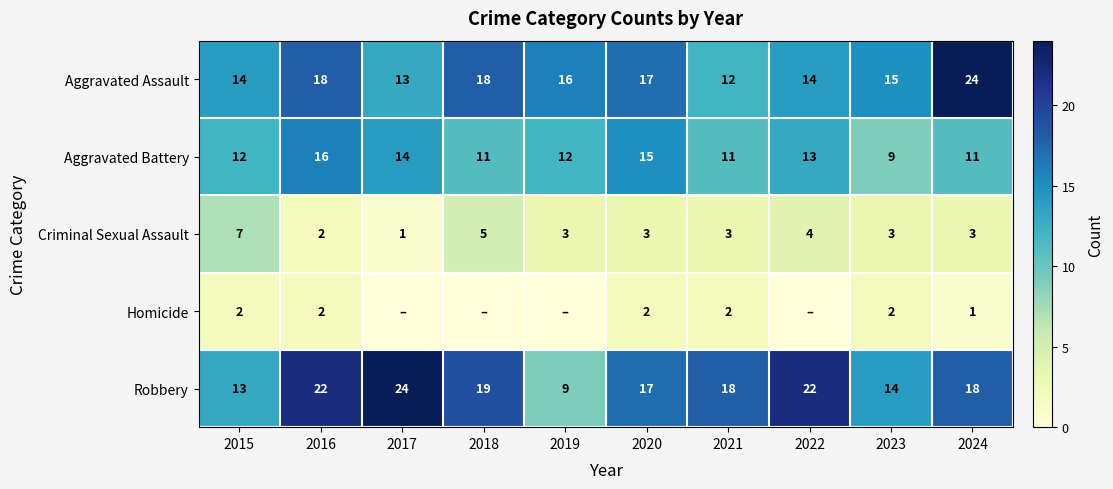

What is the spread (max minus min) of values at 2015?

12